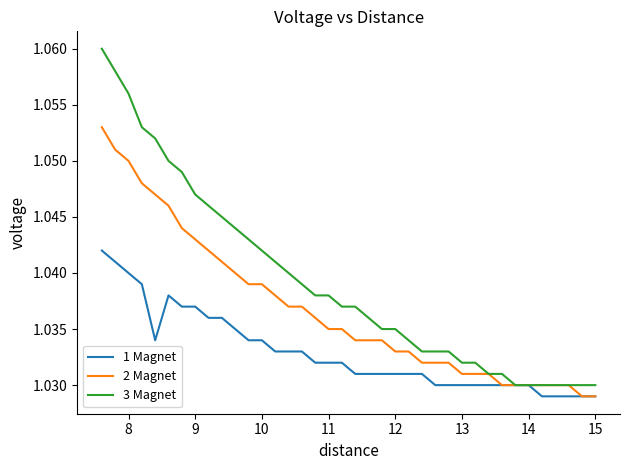

What is the lowest value of the 2 Magnet series?

1.0